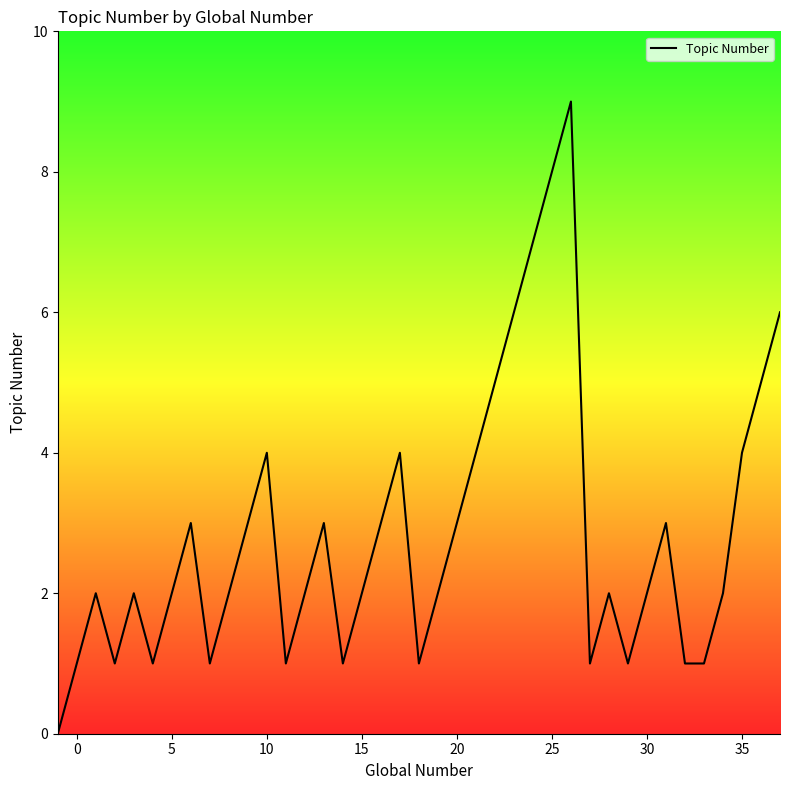

What is the greatest value displayed?

9